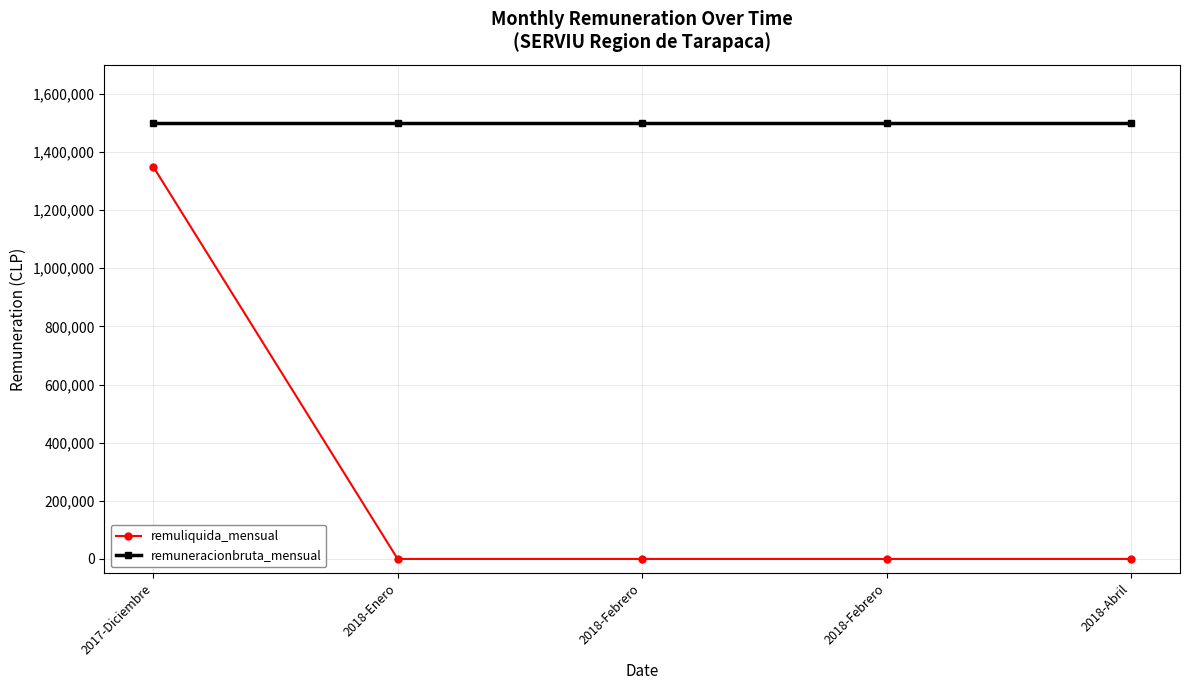

True or false: remuliquida_mensual and remuneracionbruta_mensual cross at least once.

False